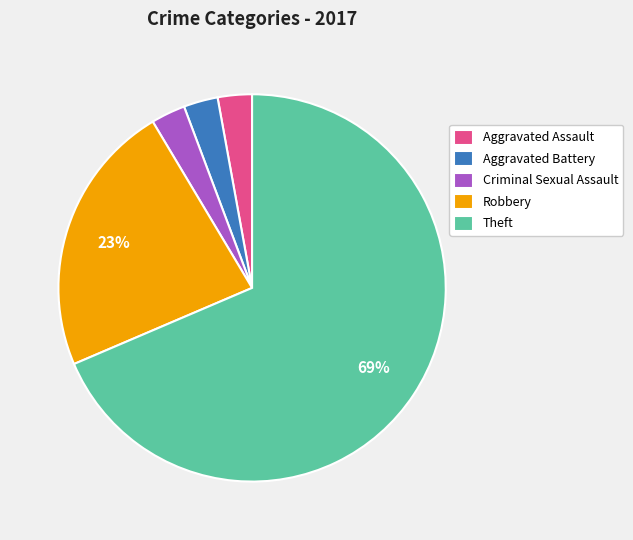

What is the largest slice in the pie chart?

Theft